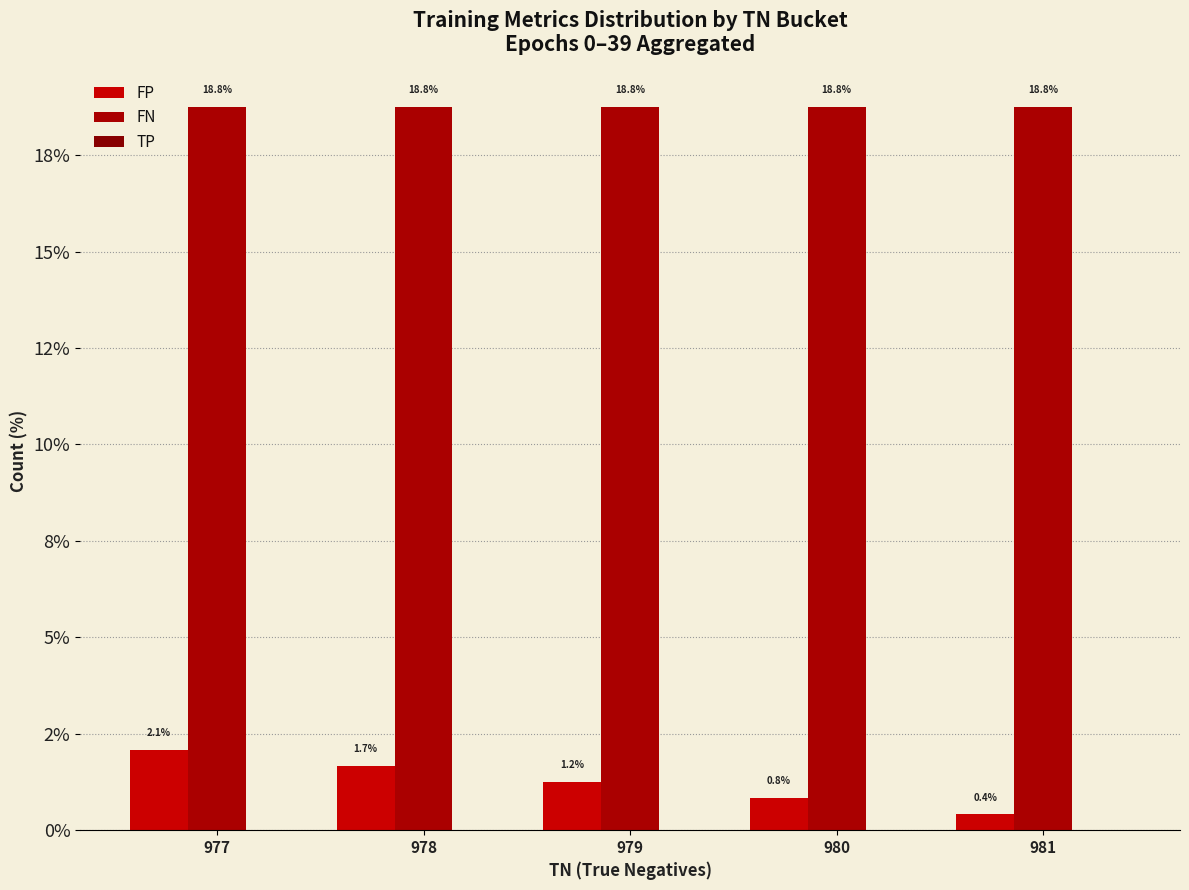

Are the bars horizontal?

No